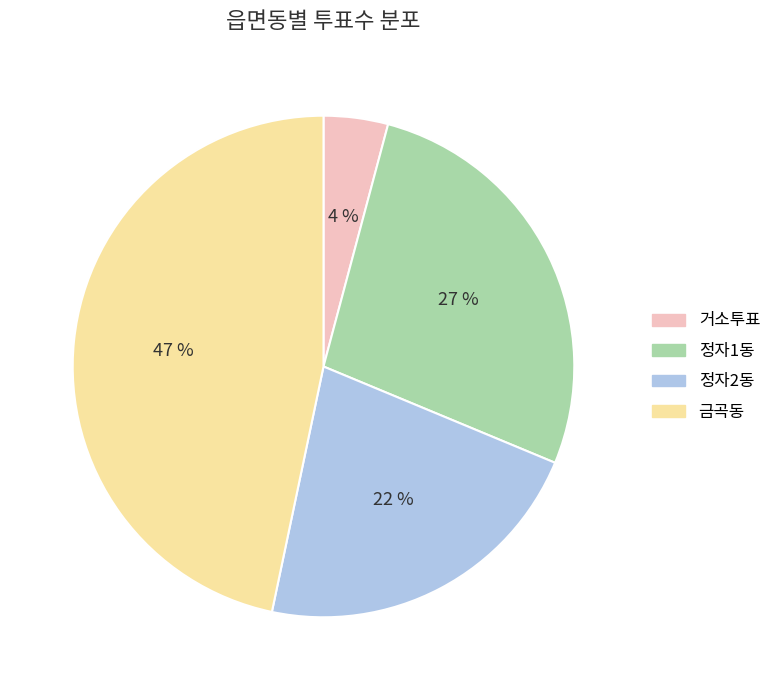

Does 정자1동 account for over 50% of the chart?

No